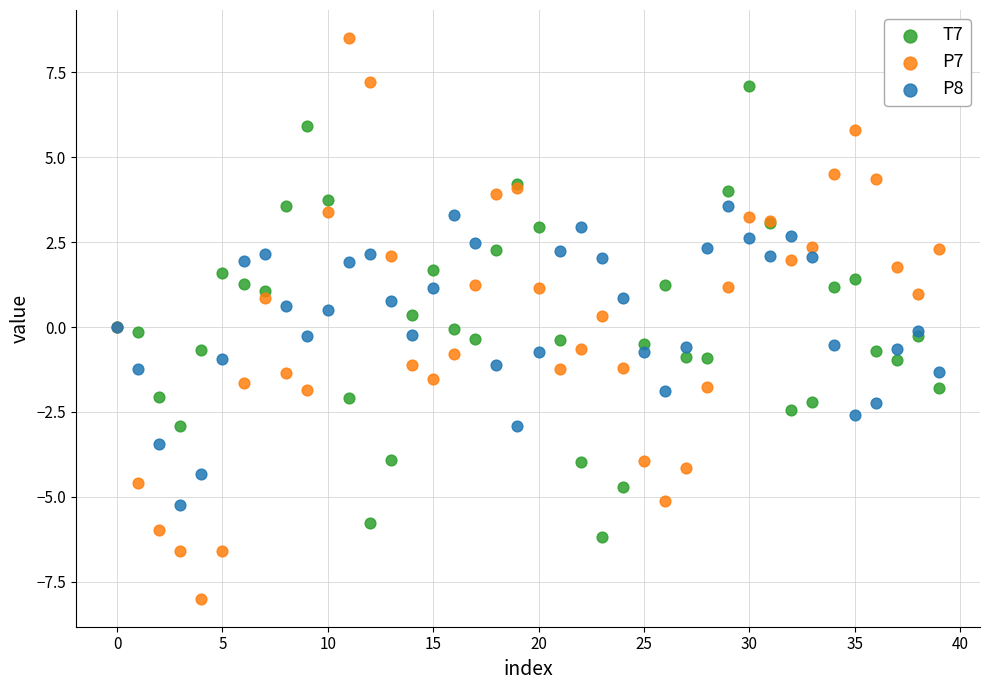

What are all the series names shown in the legend?

T7, P7, P8